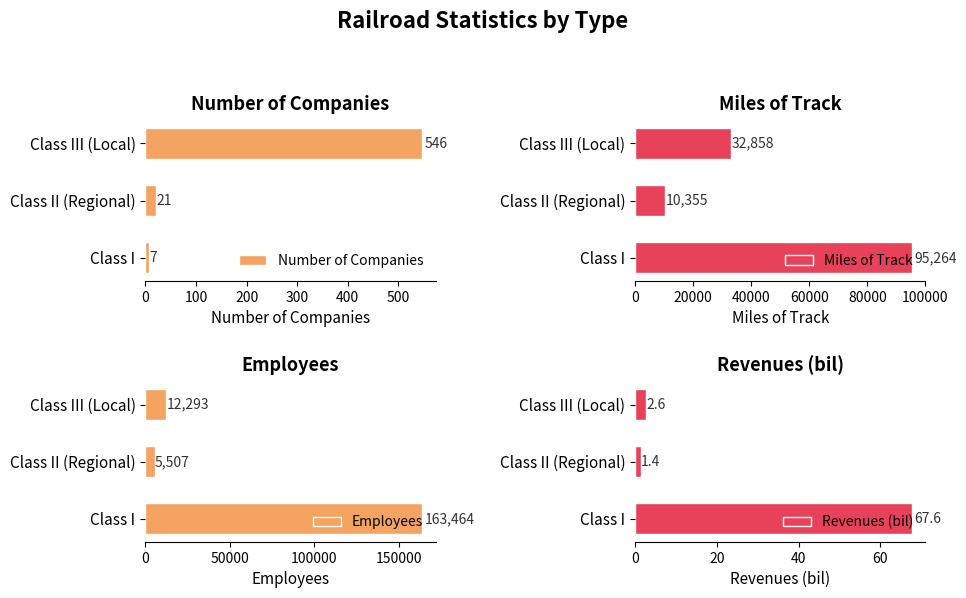

Rank the series by their maximum value, from highest to lowest.

Employees, Miles of Track, Number of Companies, Revenues (bil)